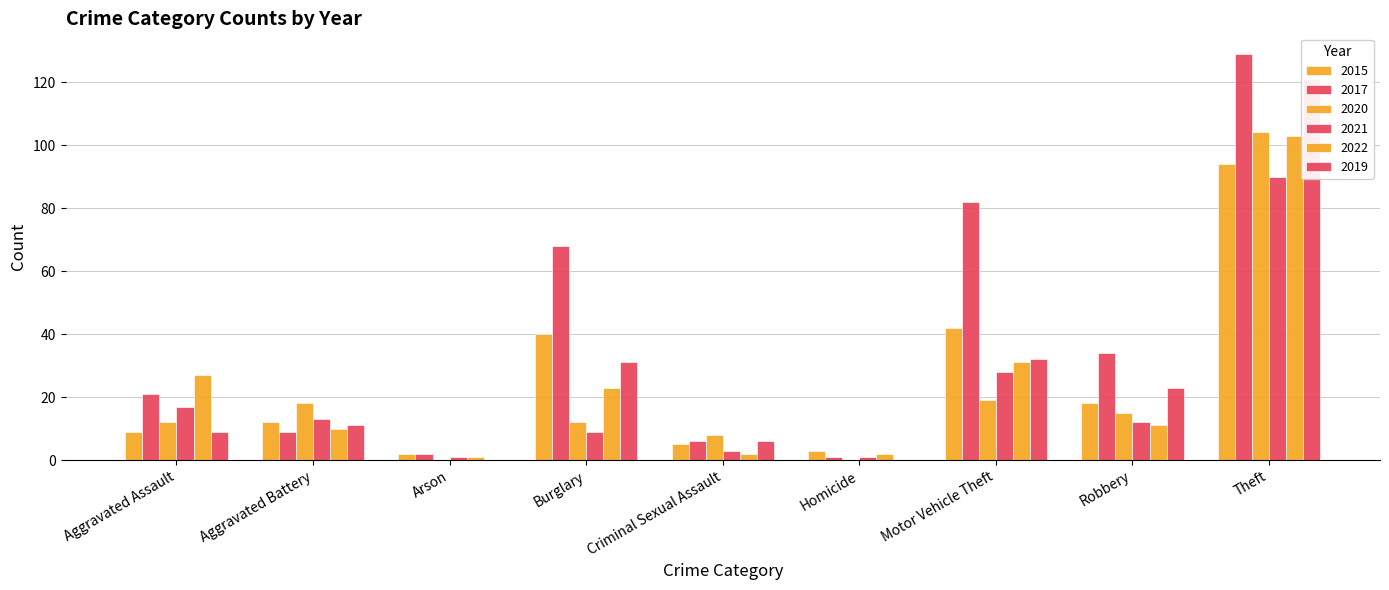

What is the value of the 2021 bar at the 9th from the left?

90